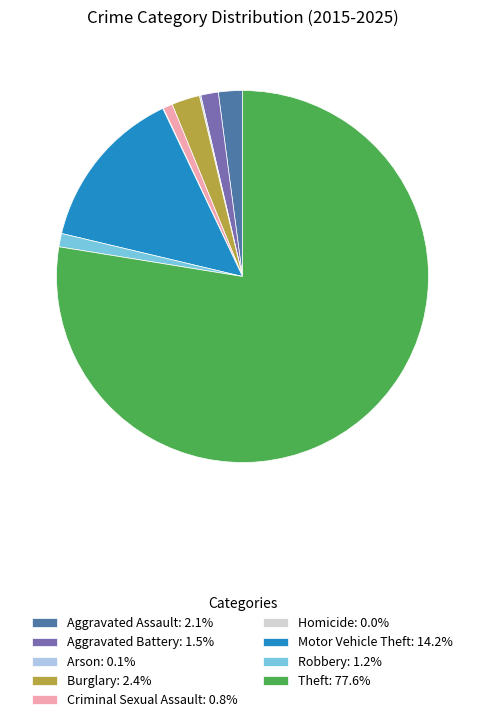

Approximately how many times larger is the value at Criminal Sexual Assault: 0.8% compared to Aggravated Assault: 2.1%?

0.4